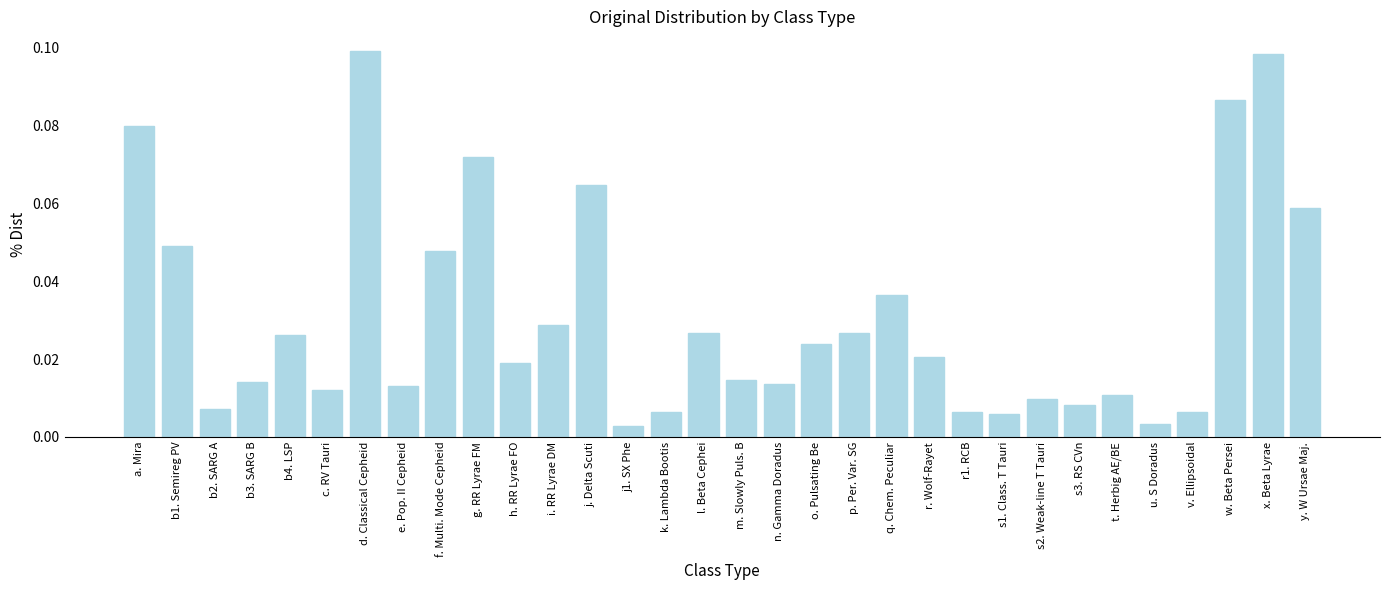

The chart shows a value of 0.1 at j. Delta Scuti. True or false?

True